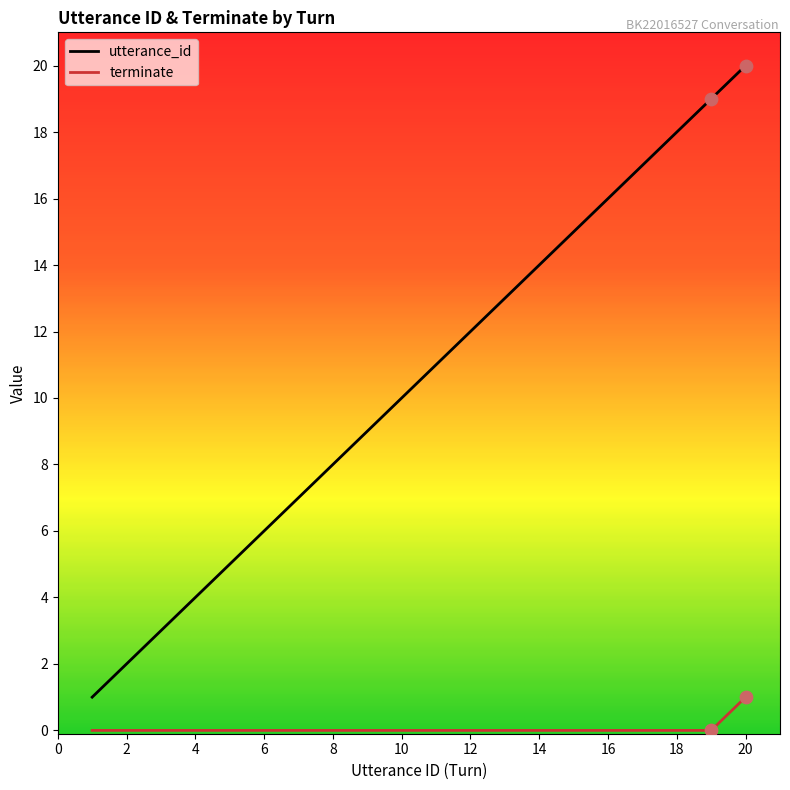

What are all the series names shown in the legend?

utterance_id, terminate